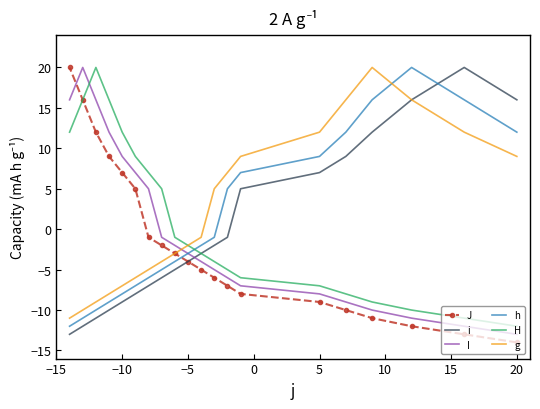

What is the sum of all I values?

-6